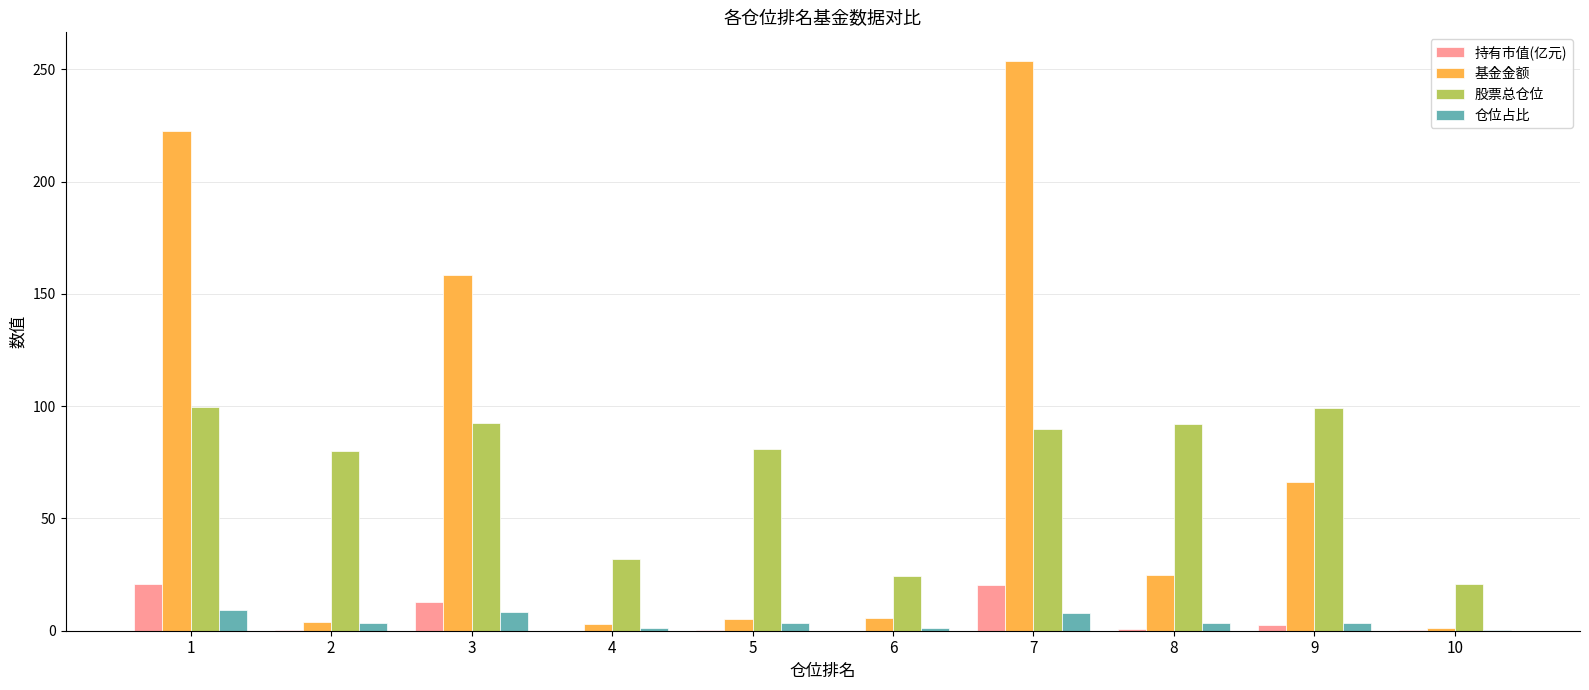

What value does the 基金金额 series have at 10?

1.4